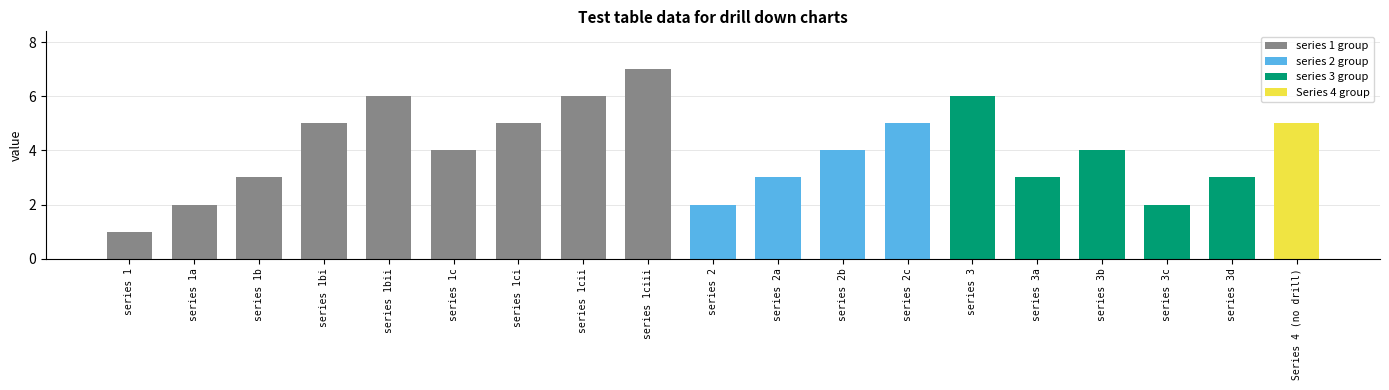

The chart shows a value of 8 at series 2c. True or false?

False